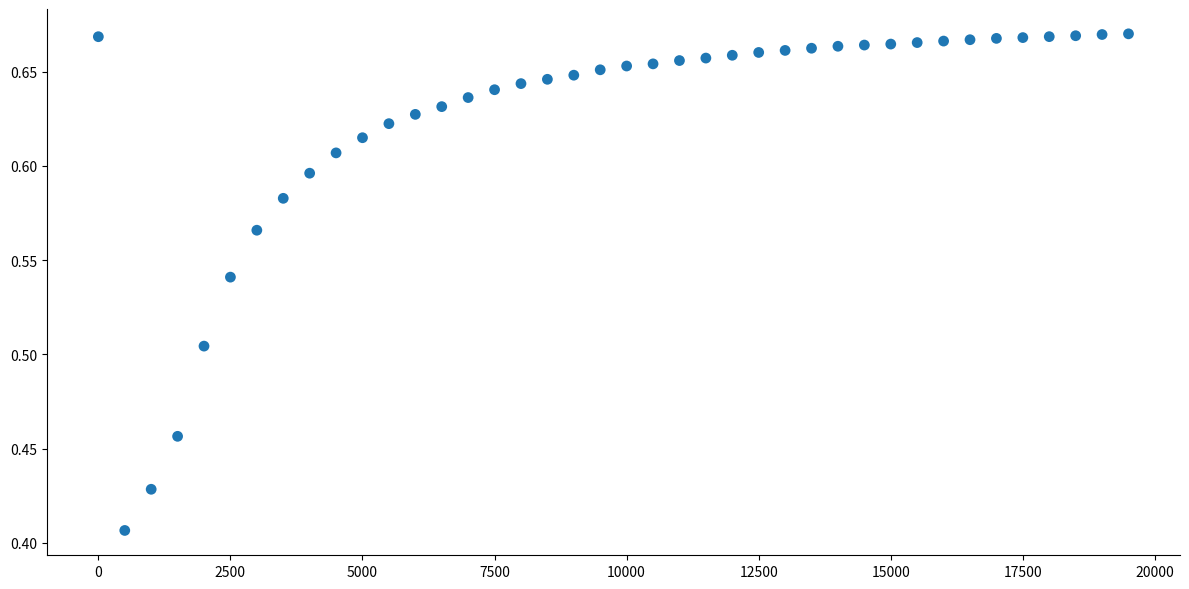

What is the range of Y values (max minus min)?

0.3